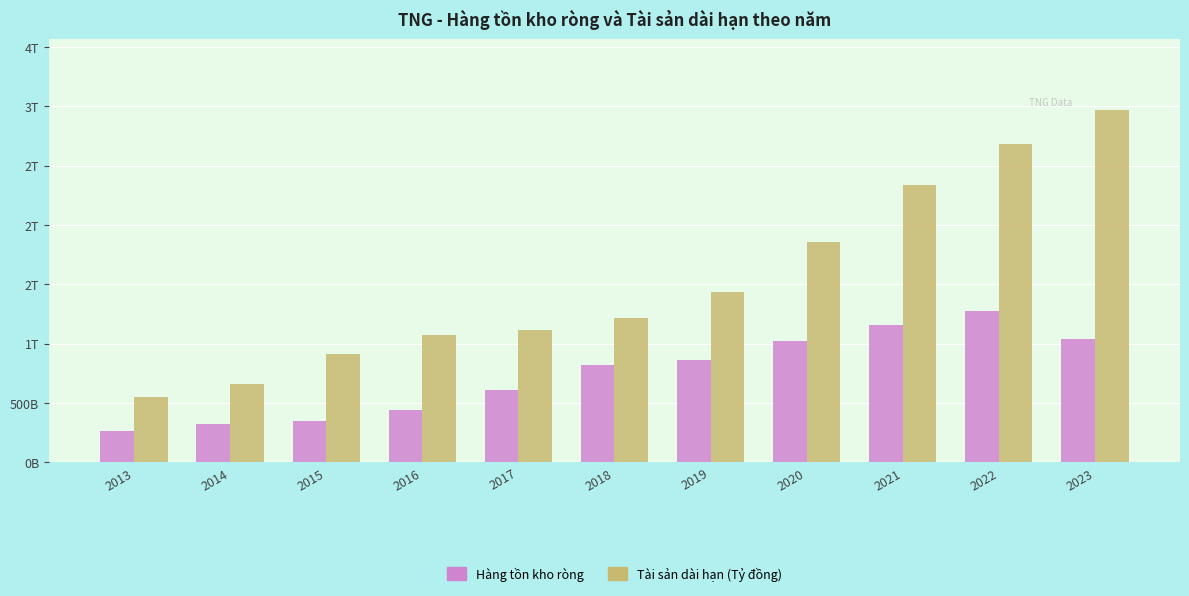

What is the highest value of the Tài sản dài hạn (Tỷ đồng) series?

2970569639635